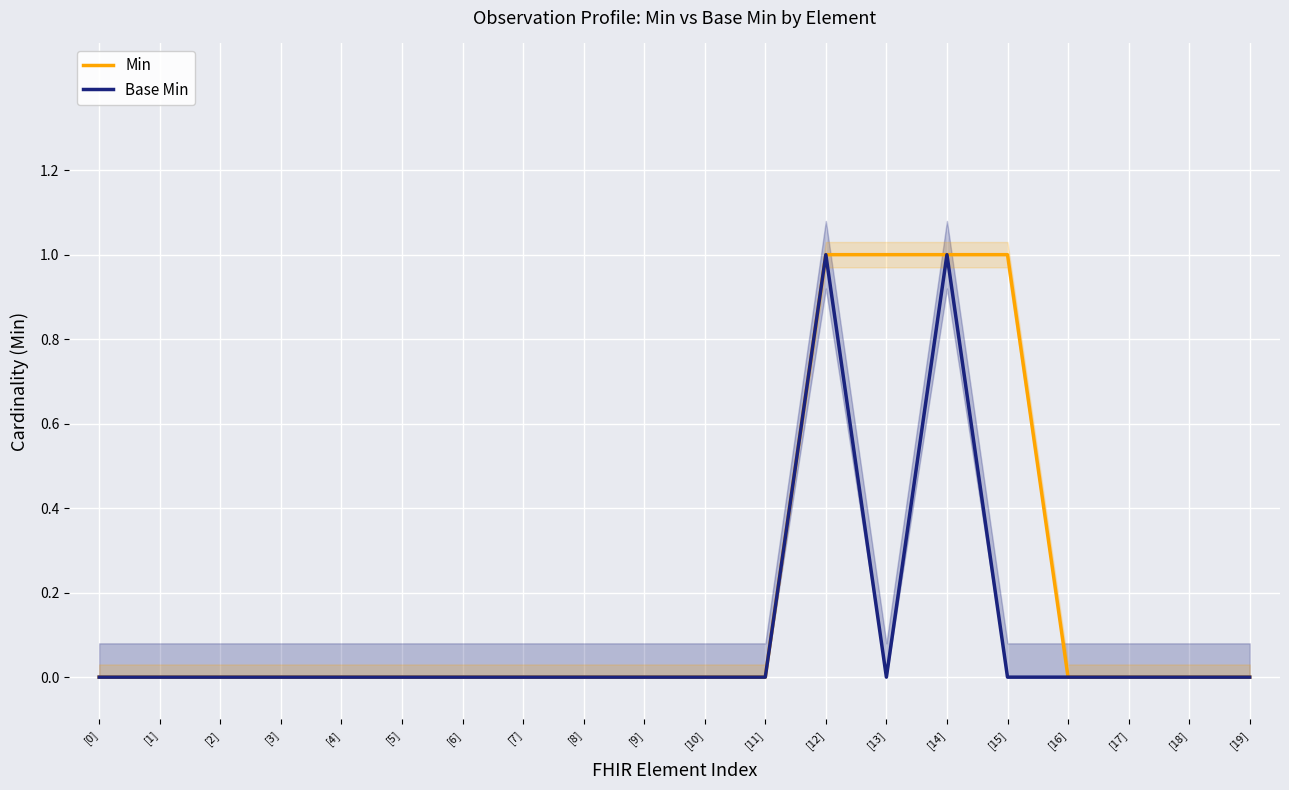

Is the value of Min at [18] greater than the value of Base Min at [13]?

No